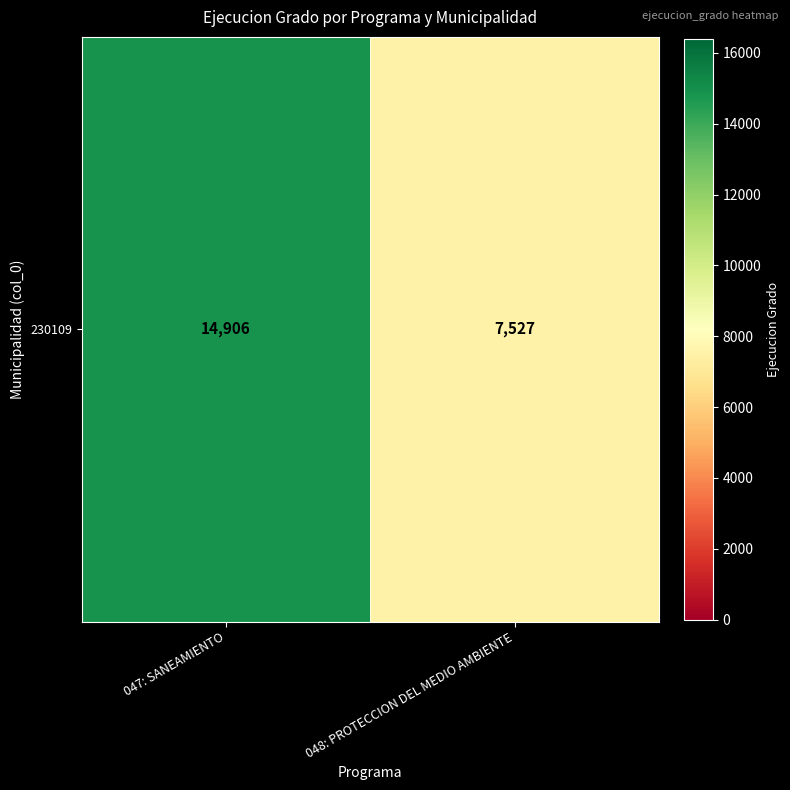

What is the average value?

11216